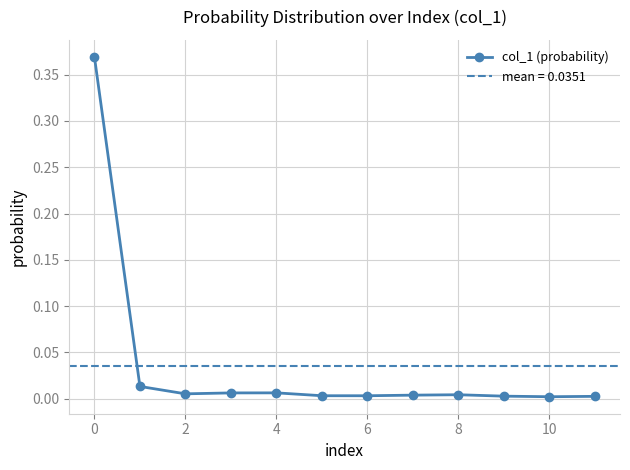

True or false: the data shows 0.0 at 9.

True